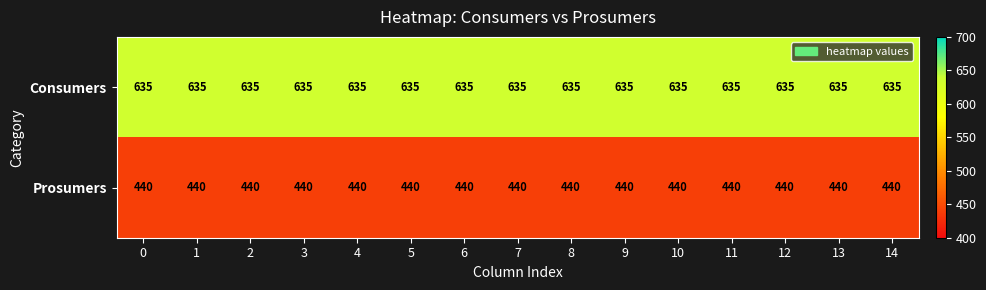

What is the difference between the highest and lowest values at 4?

195